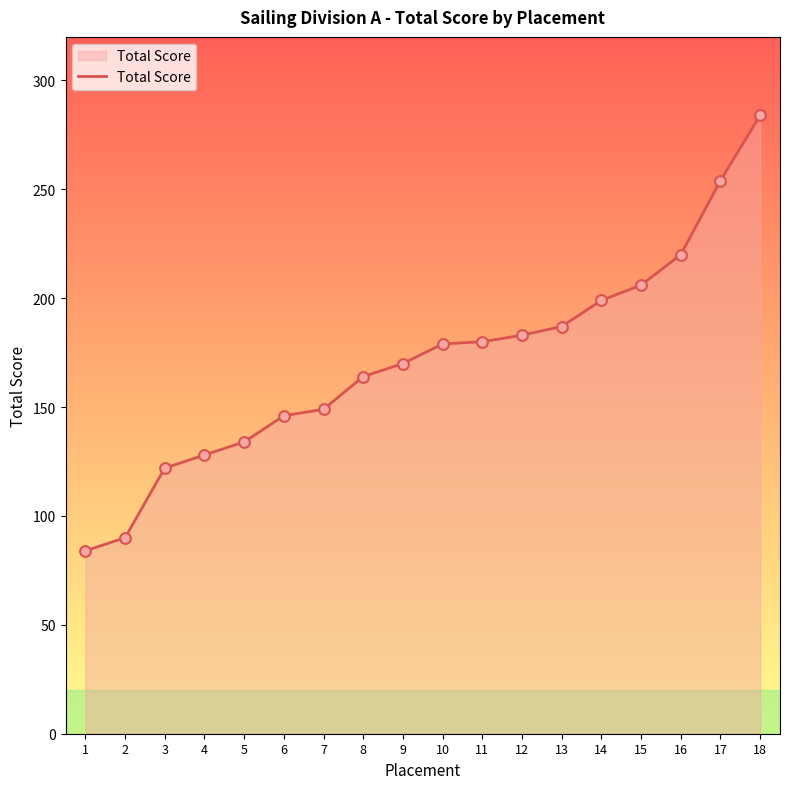

What is the change in value from 15 to 16?

+14